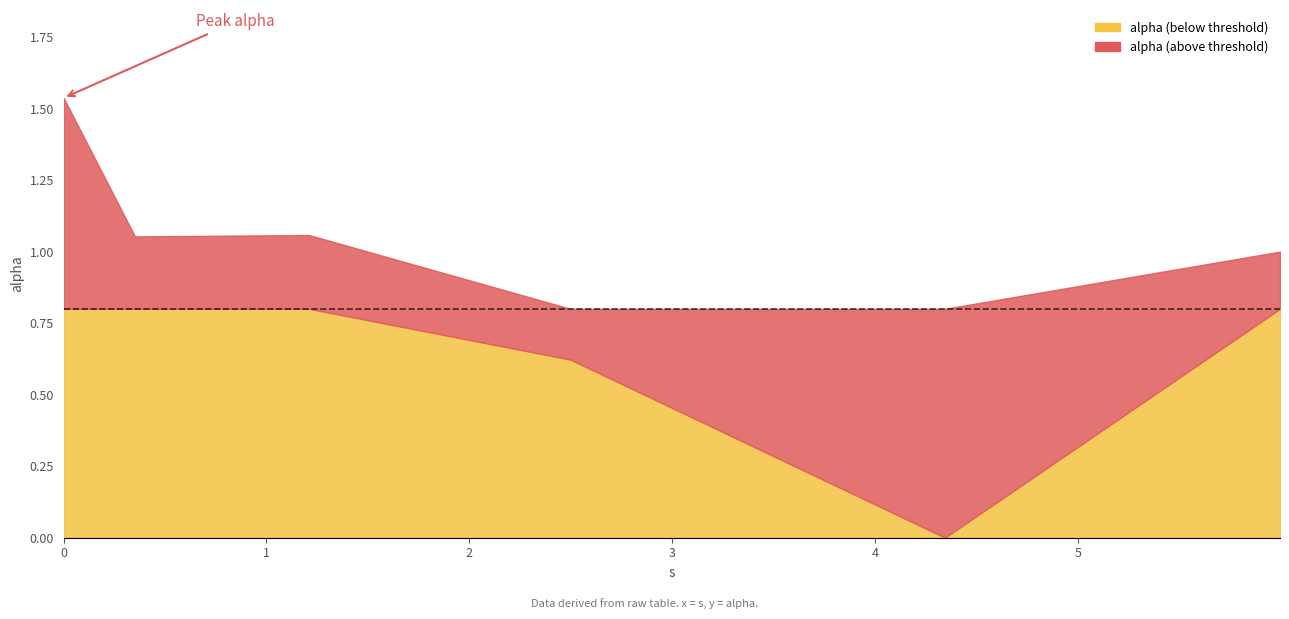

List the labels in order of value, smallest first.

4.345518404873774, 2.4994067535776066, 5.997838942383881, 0.35163926402959816, 1.2103892829569327, 0.0